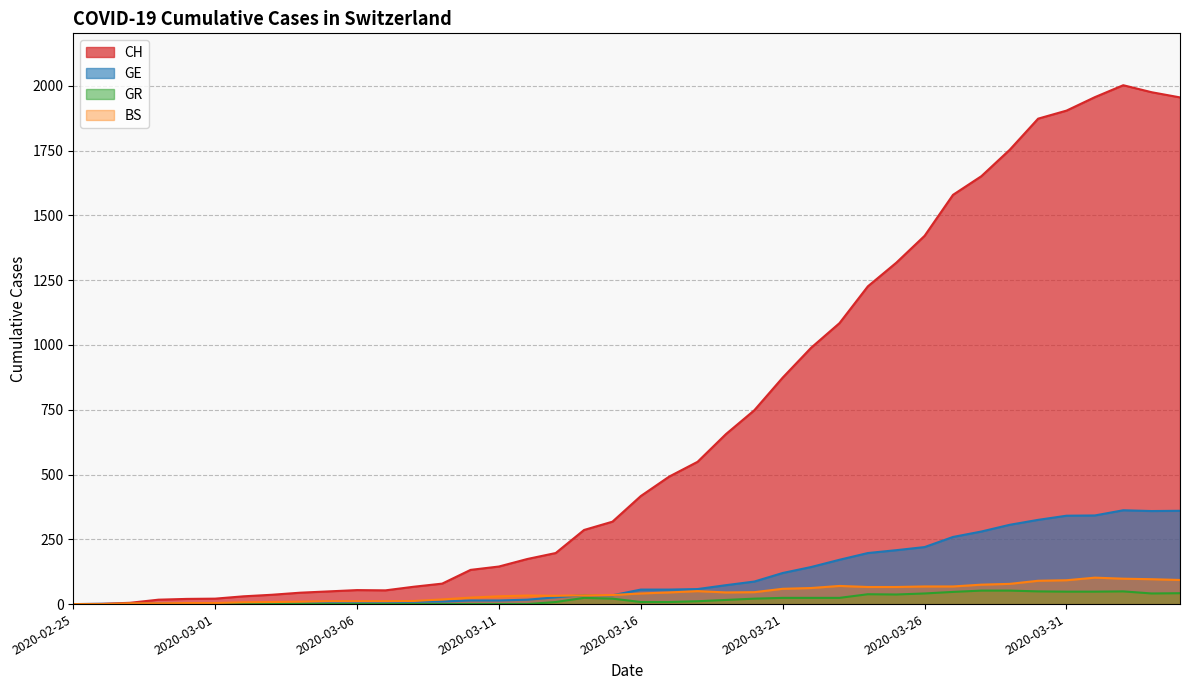

Is it true that BS equals 32 at 2020-03-13?

True